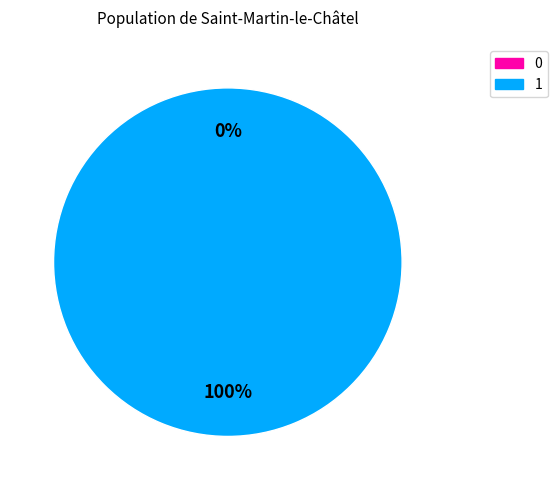

What percentage do 1 and 0 together represent?

100.0%